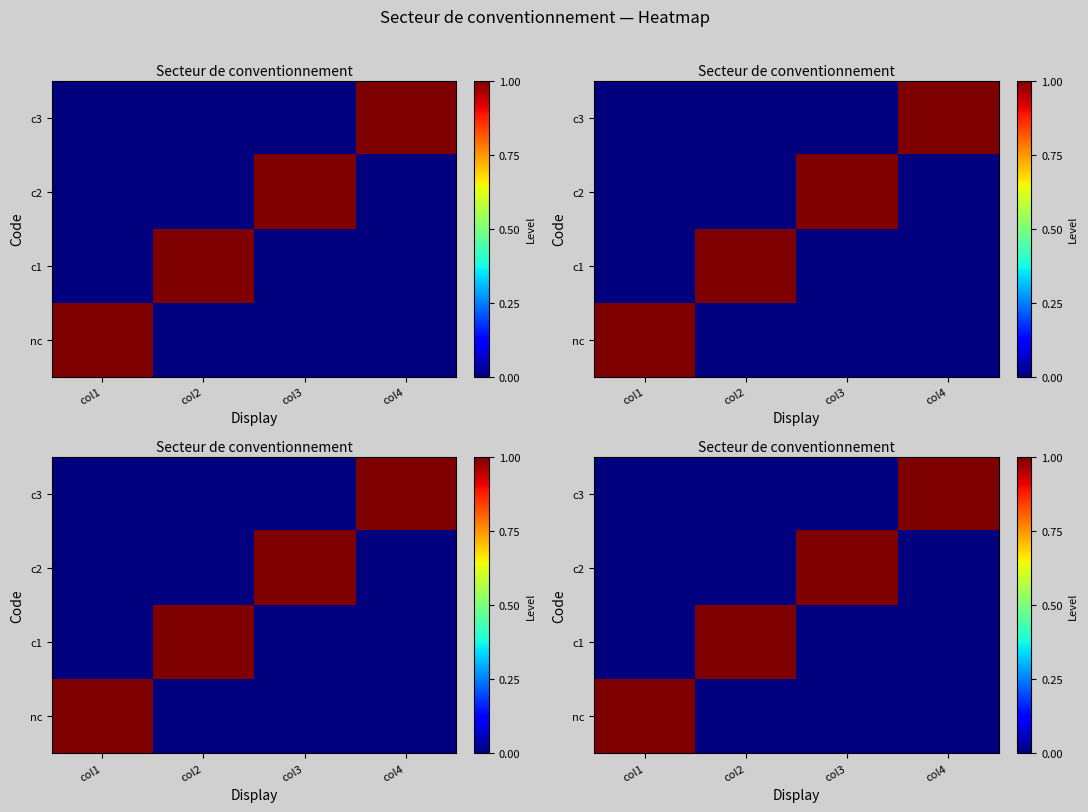

Between col3 and col4, which series saw the biggest shift?

c2